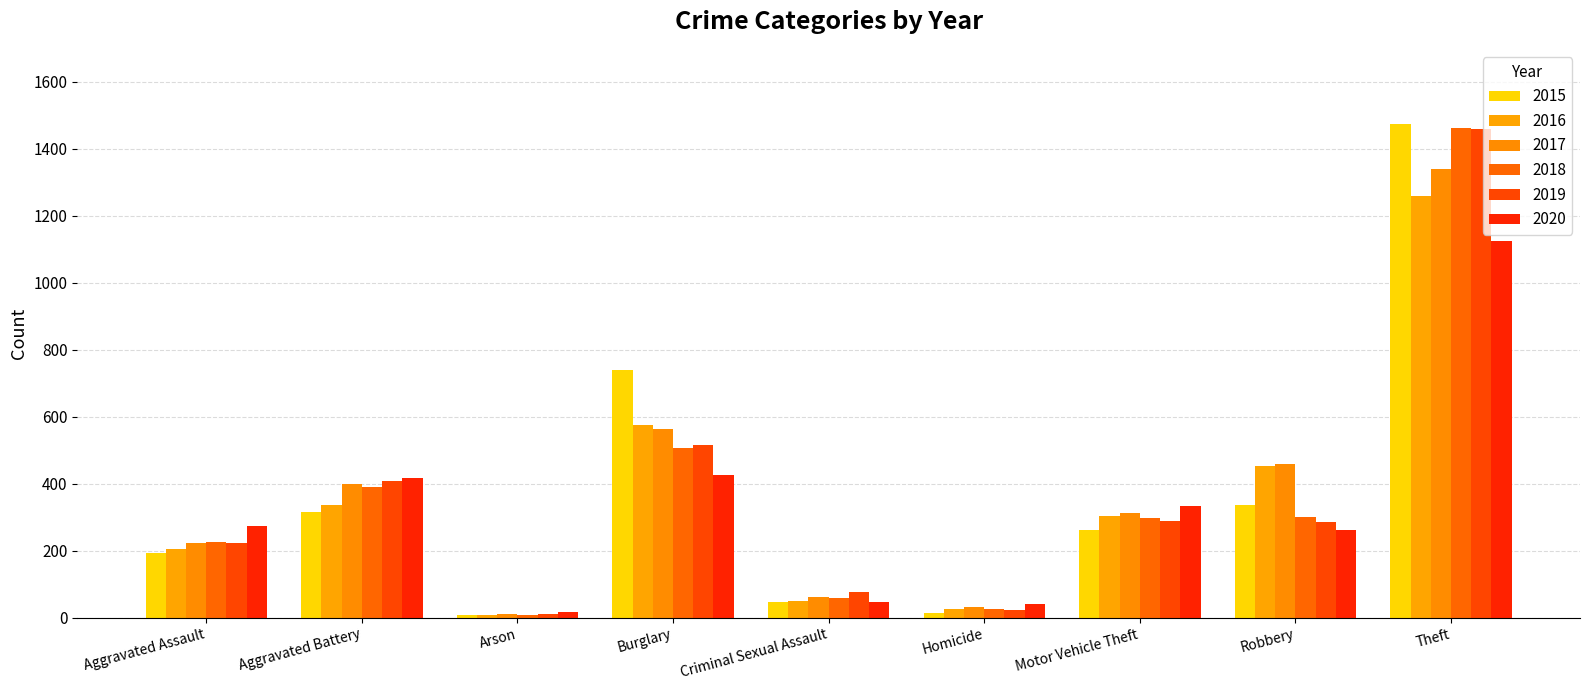

What position from the left is Theft?

9